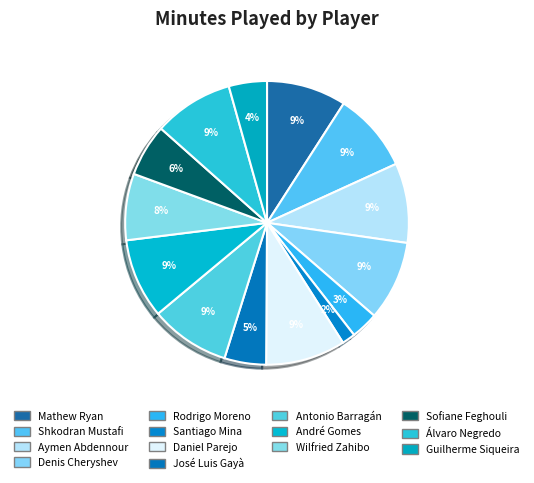

How many slices are in this pie chart?

14